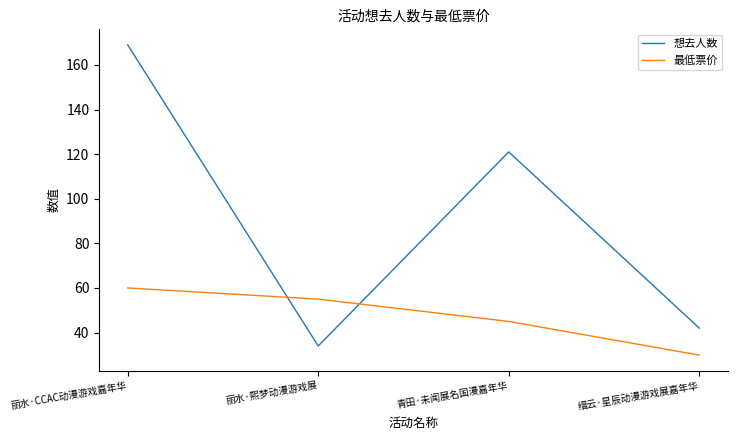

What is the difference between the 想去人数 values at 缙云·星辰动漫游戏展嘉年华 and 丽水·熙梦动漫游戏展?

8.0